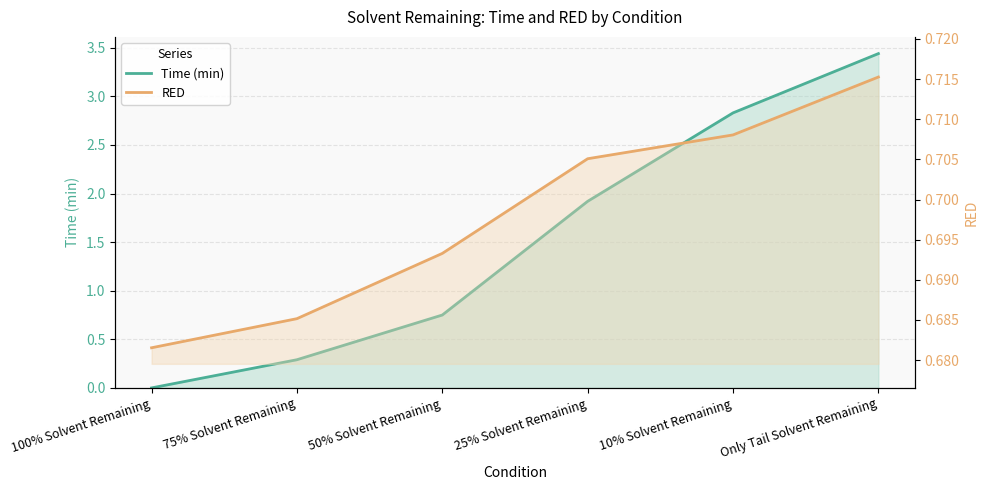

Count the number of categories in the chart.

6